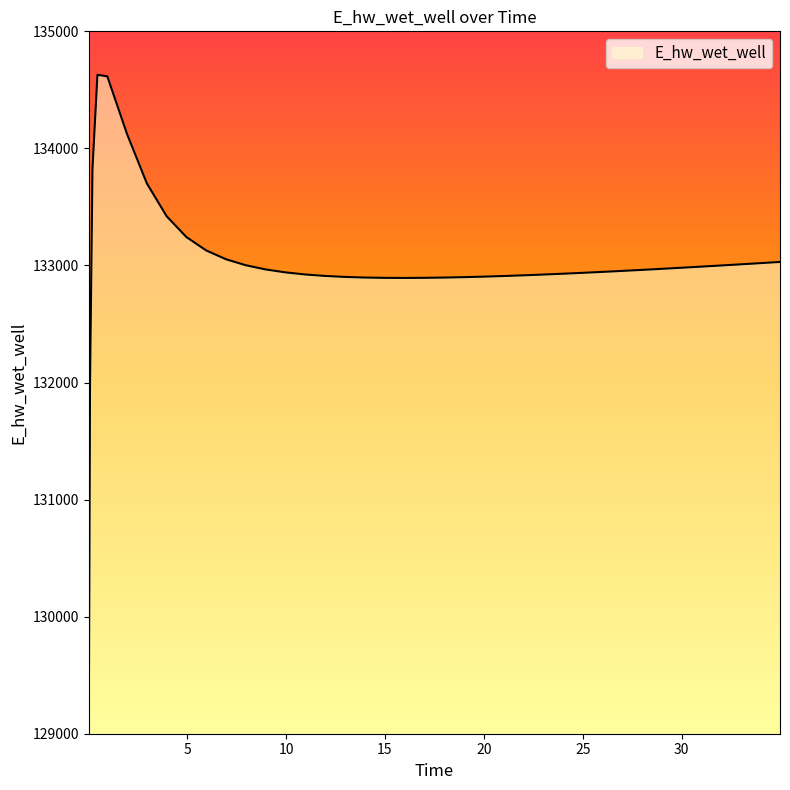

Count the number of categories in the chart.

40